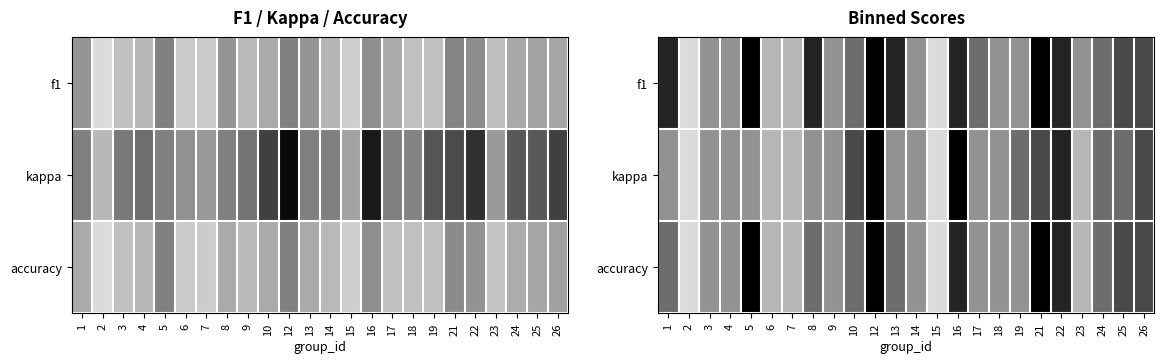

What is the difference between the f1 values at 25 and 8?

0.1